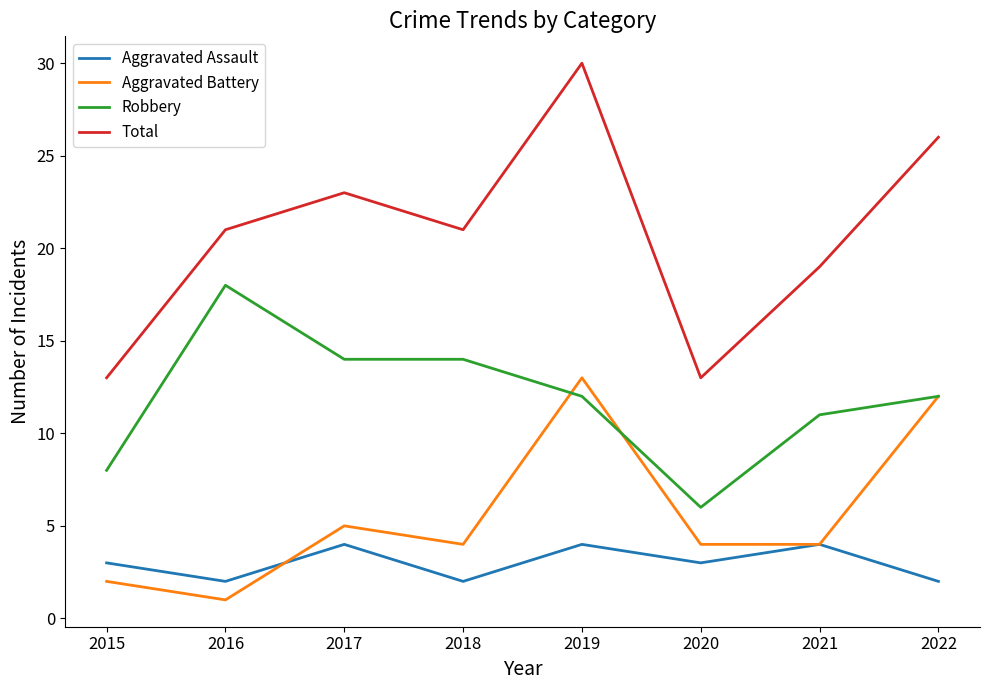

What is the sum of all Aggravated Battery values?

45